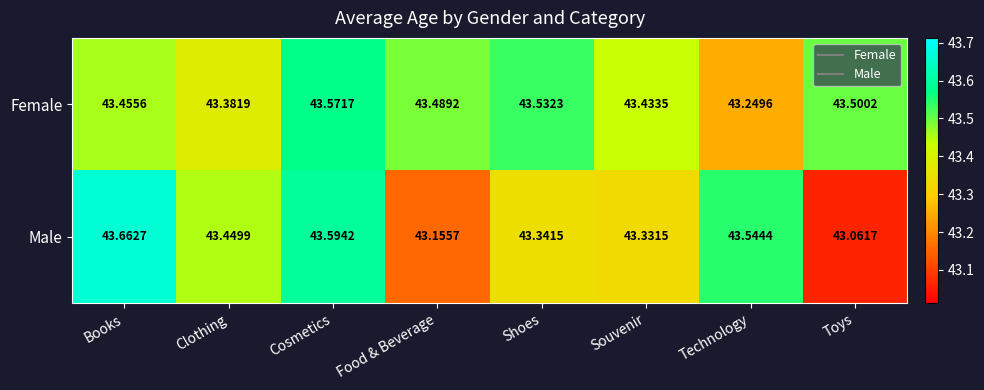

Which series changed the most between Clothing and Technology?

Female